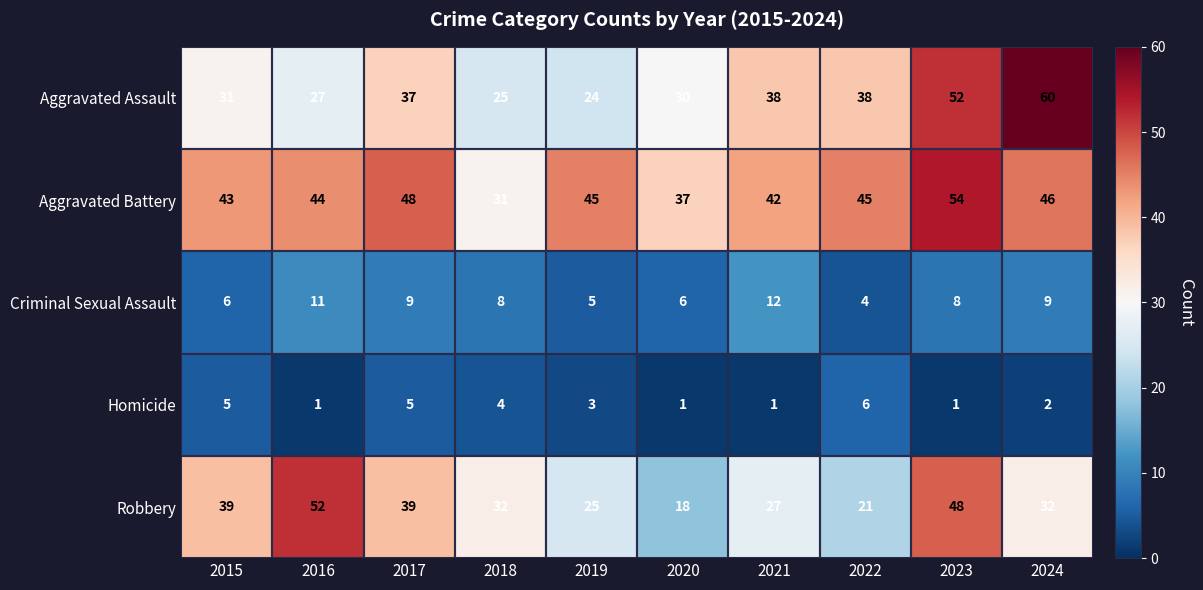

The Robbery series shows 39 at 2015. True or false?

True